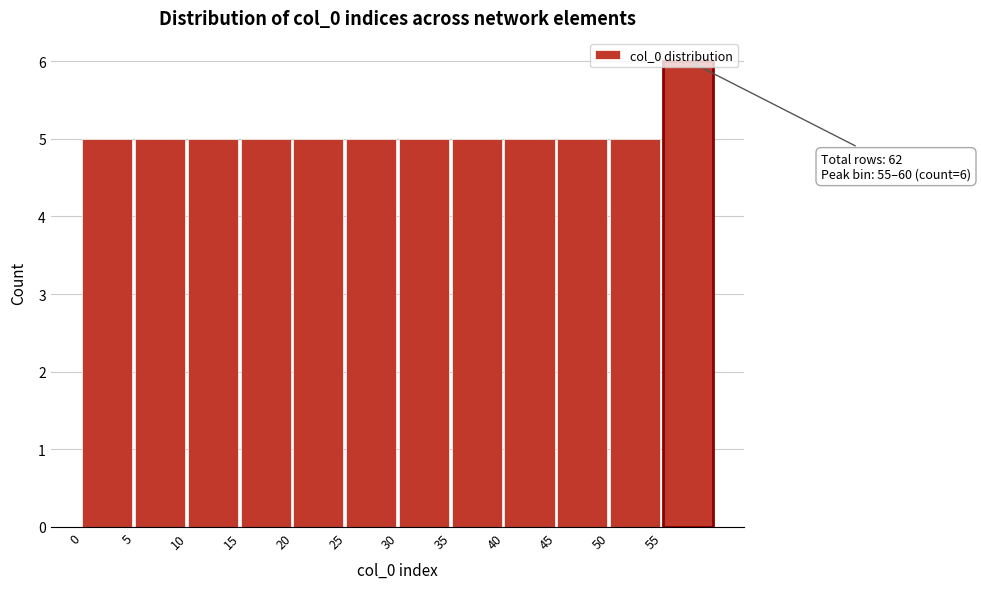

Which range on the x-axis has the tallest bar?

55 to 60